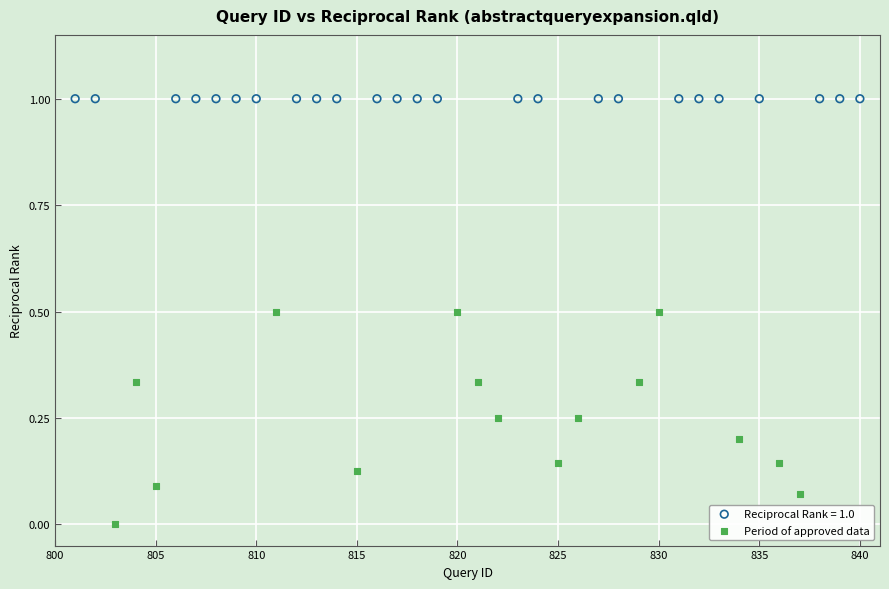

Which series reaches the maximum Y coordinate?

Reciprocal Rank = 1.0